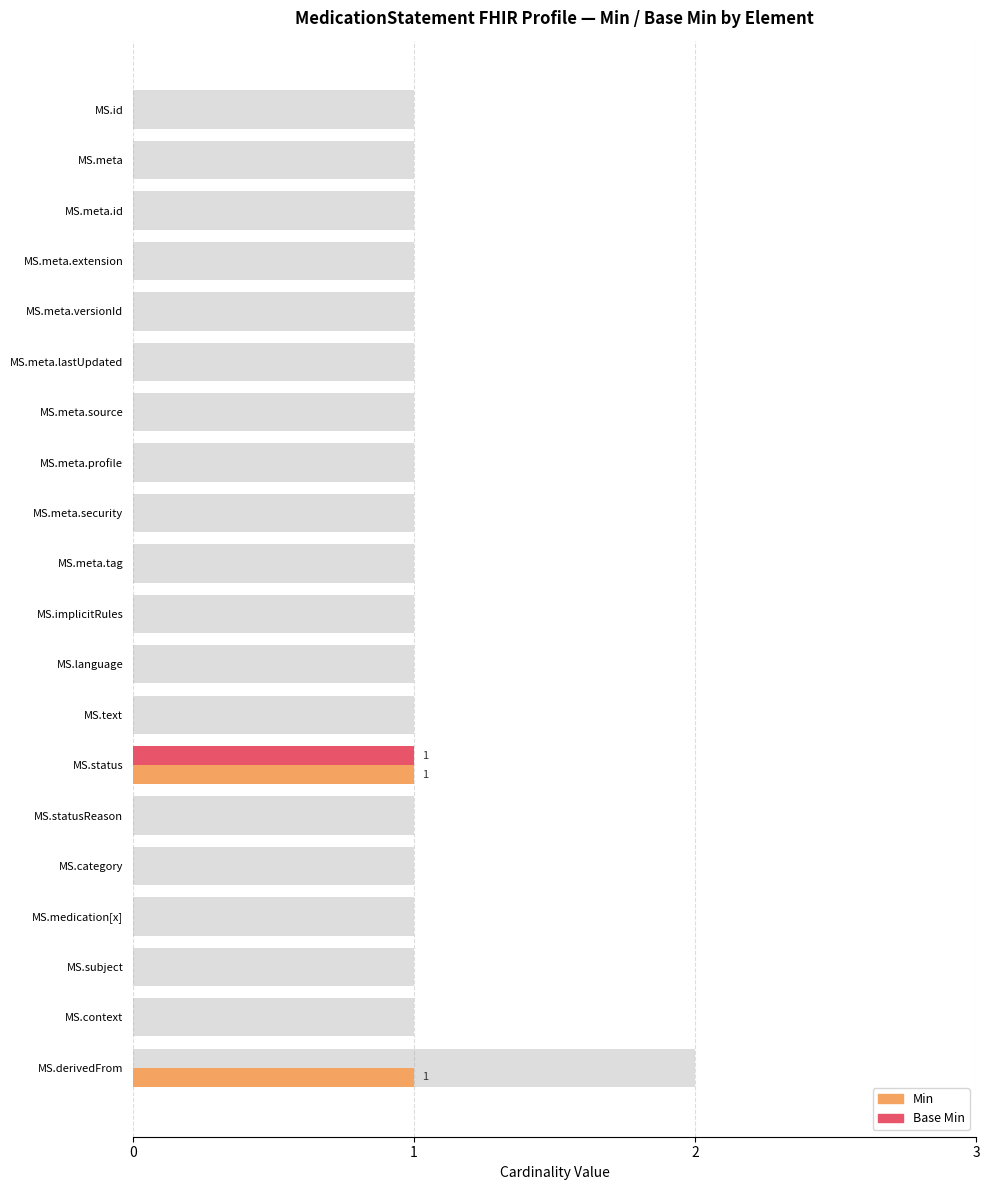

True or false: Base Min has a value of -1 at MS.meta.source.

False